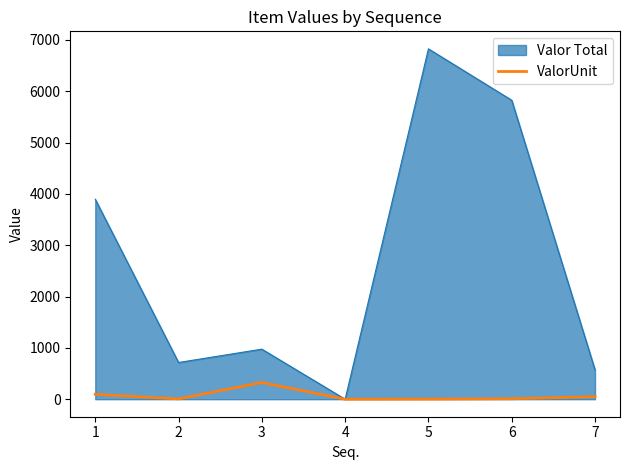

List the series in order of their peak value, highest first.

Valor Total, ValorUnit